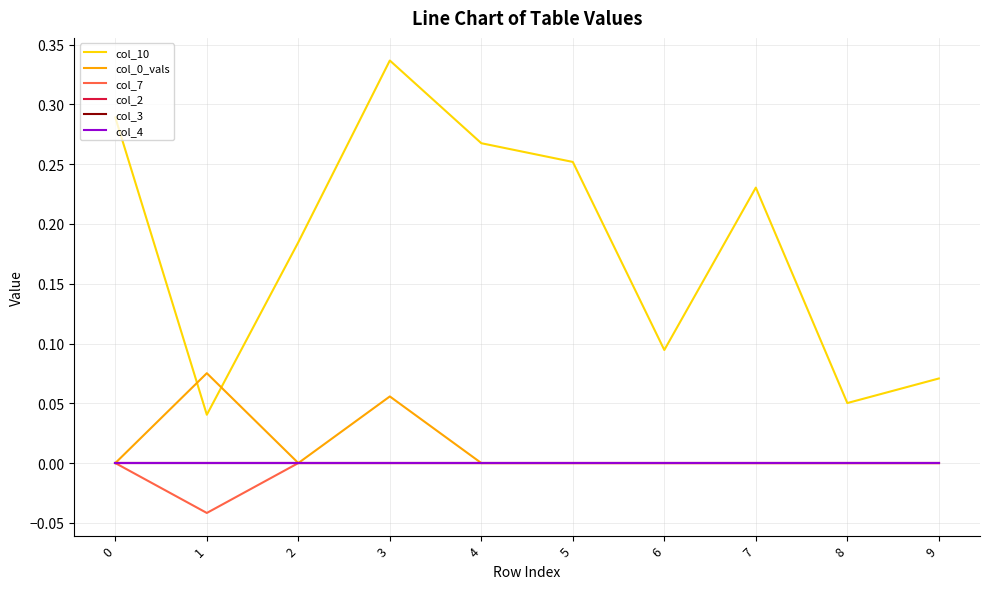

Is this an area chart (filled region under the line)?

No